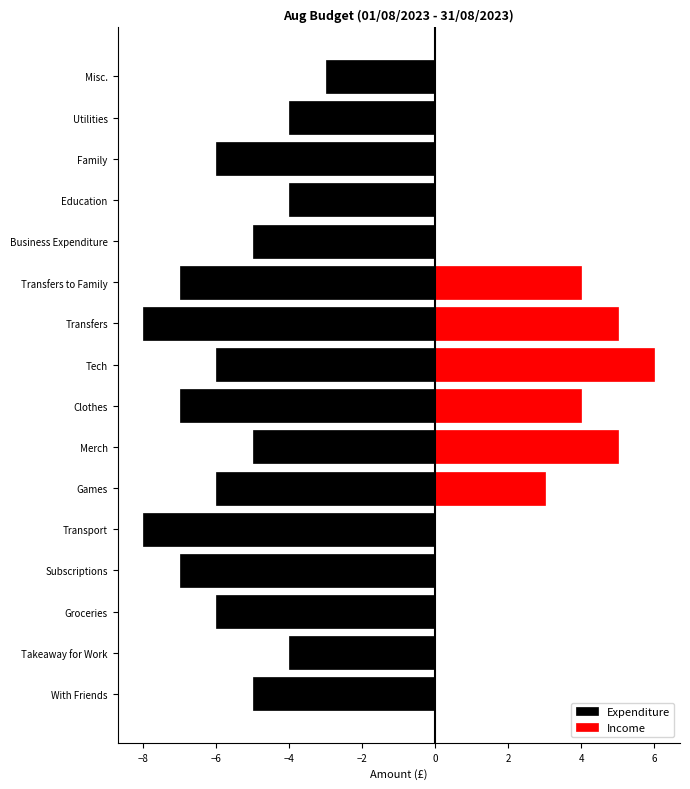

The value of Expenditure at Games is -11. True or false?

False